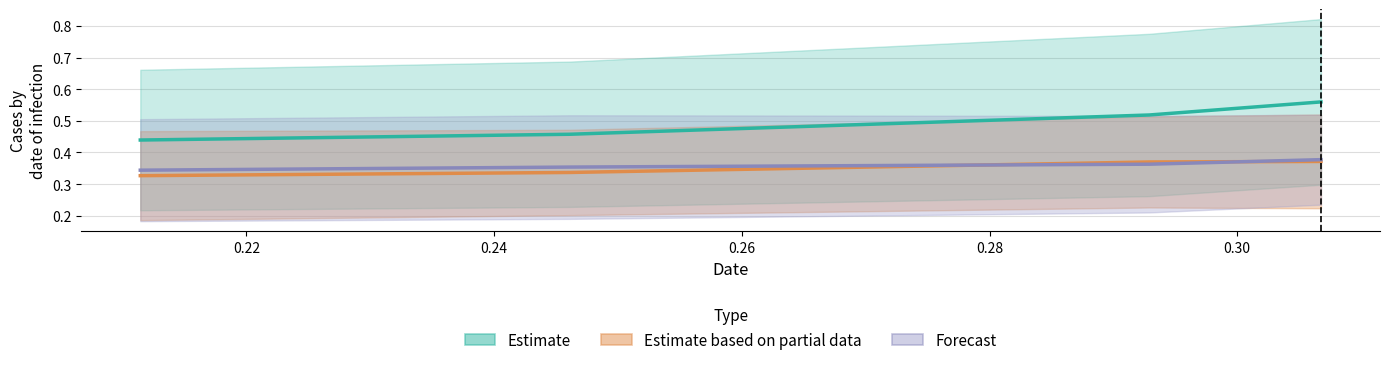

Reading left to right, list all the values displayed in this chart.

Estimate: 0.4	0.5	0.5	0.6
Estimate based on partial data: 0.3	0.3	0.4	0.4
Forecast: 0.3	0.4	0.4	0.4